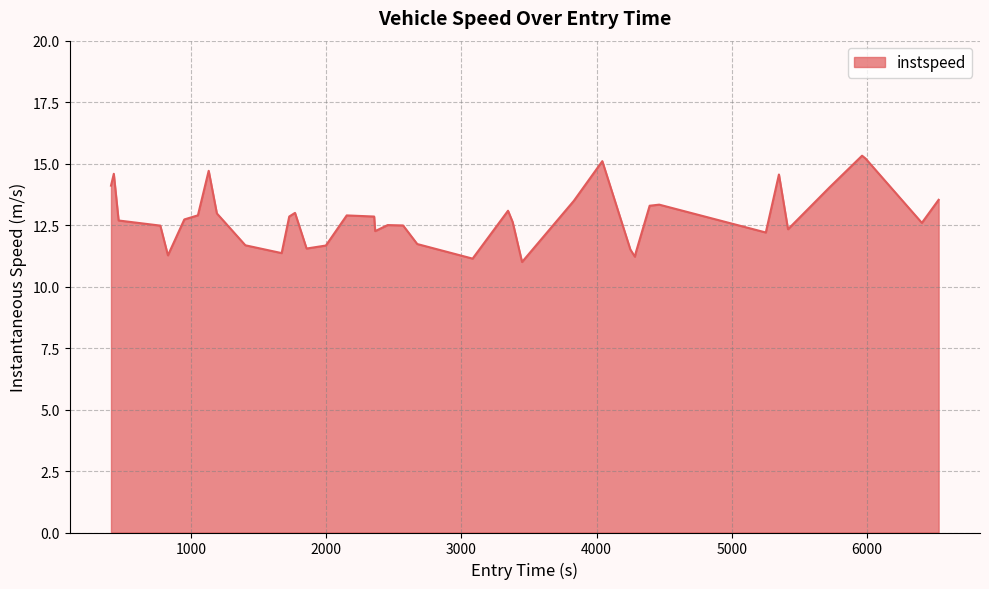

What is the average value?

12.8